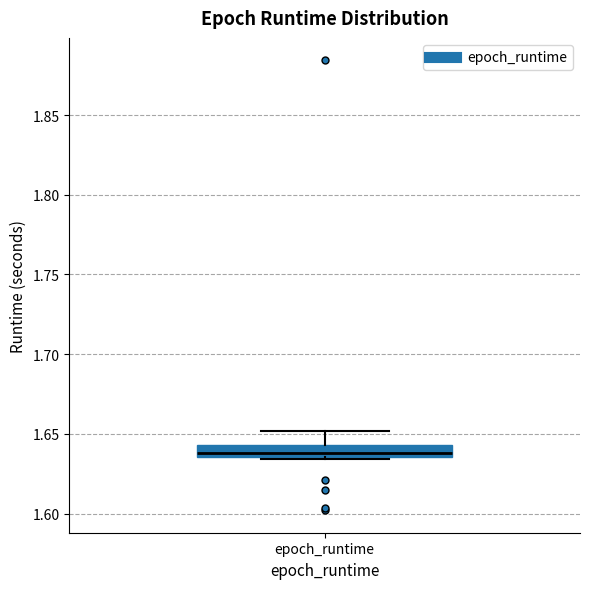

Read this box plot against the y-axis: the position of the median line, the range covered by the box, and the ends of both whiskers. The values are not printed on the chart, so give them approximately, as read against the axis.

median 1.640, box 1.635 to 1.645, whiskers 1.635 (just below the box's lower edge) to 1.650